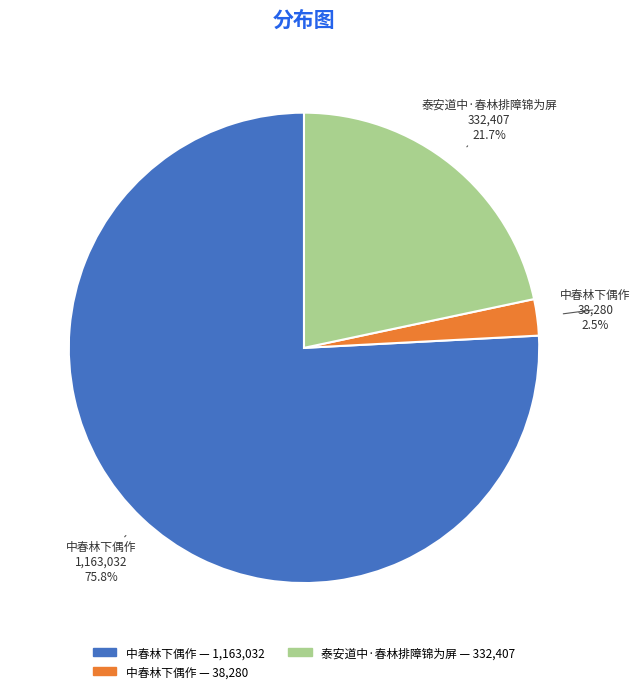

Is there a majority slice in this chart?

Yes